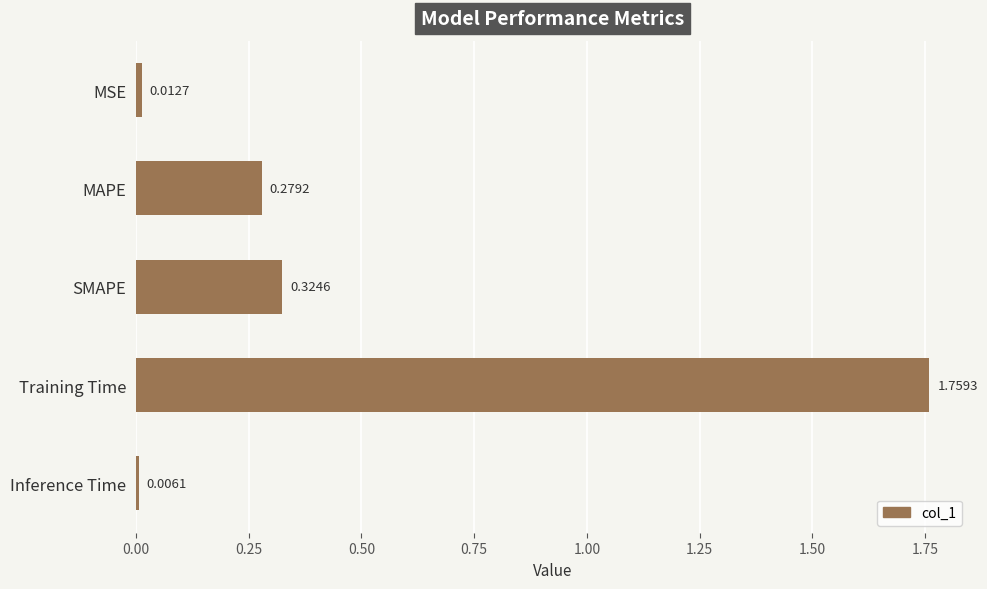

List the labels in order of value, smallest first.

Inference Time, MSE, MAPE, SMAPE, Training Time